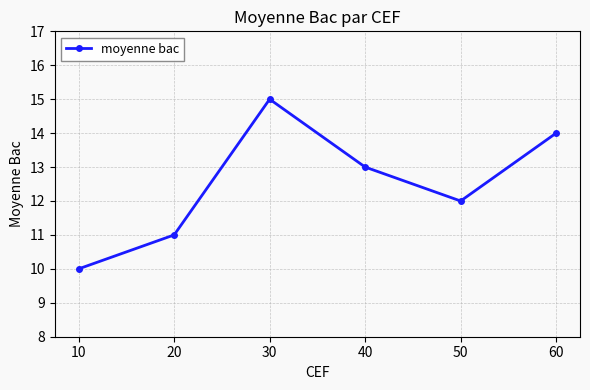

Which category has the highest value across all series?

30